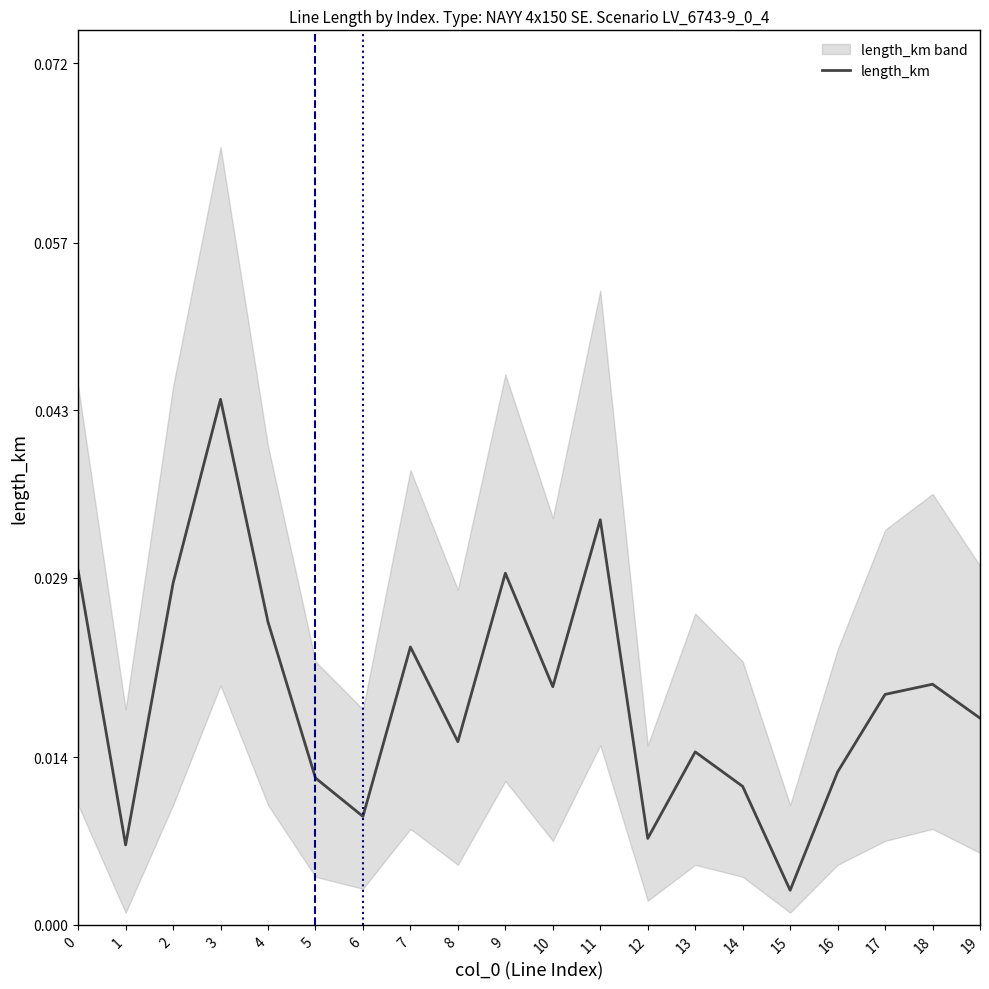

Is this an area chart (filled region under the line)?

No